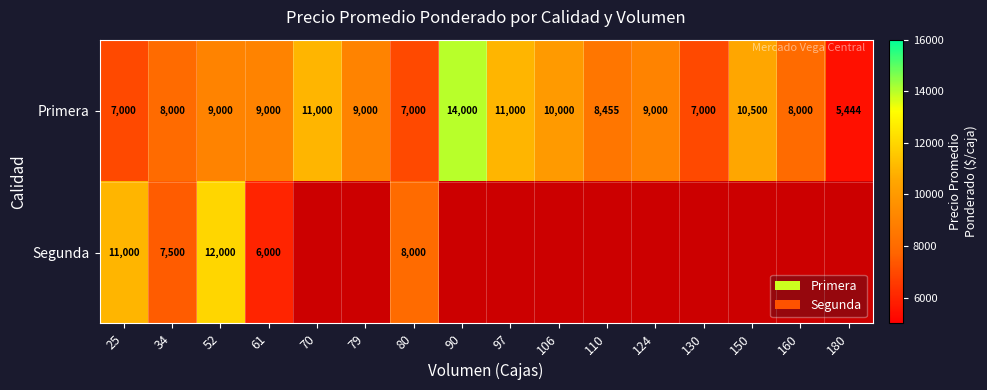

What is the sum of the Segunda values at 80 and 52?

20000